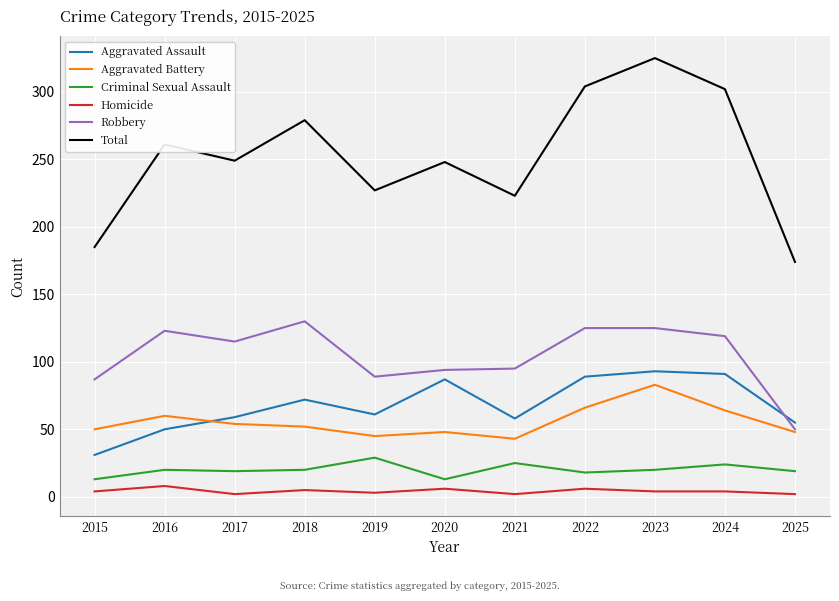

How many values in the Aggravated Battery series are below 52?

5